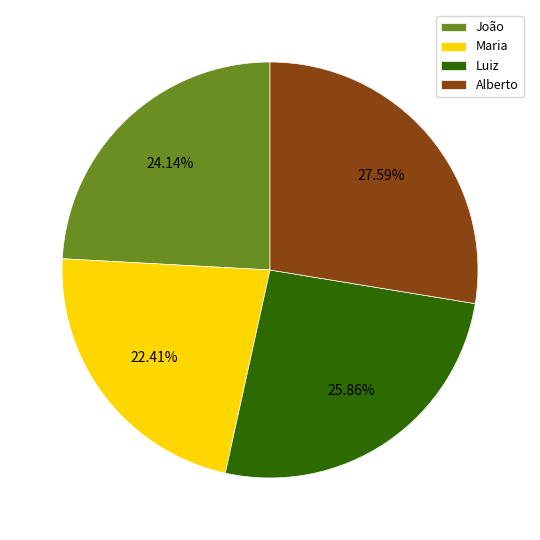

Does João account for over 50% of the chart?

No